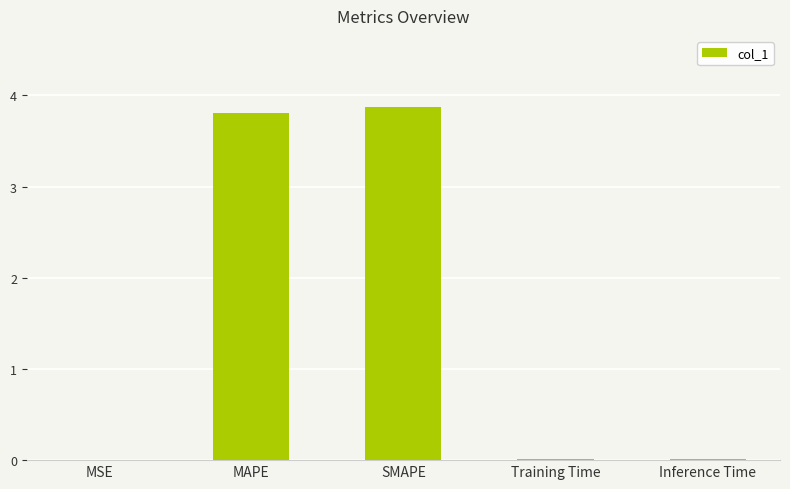

What is the maximum value shown in the chart?

3.9